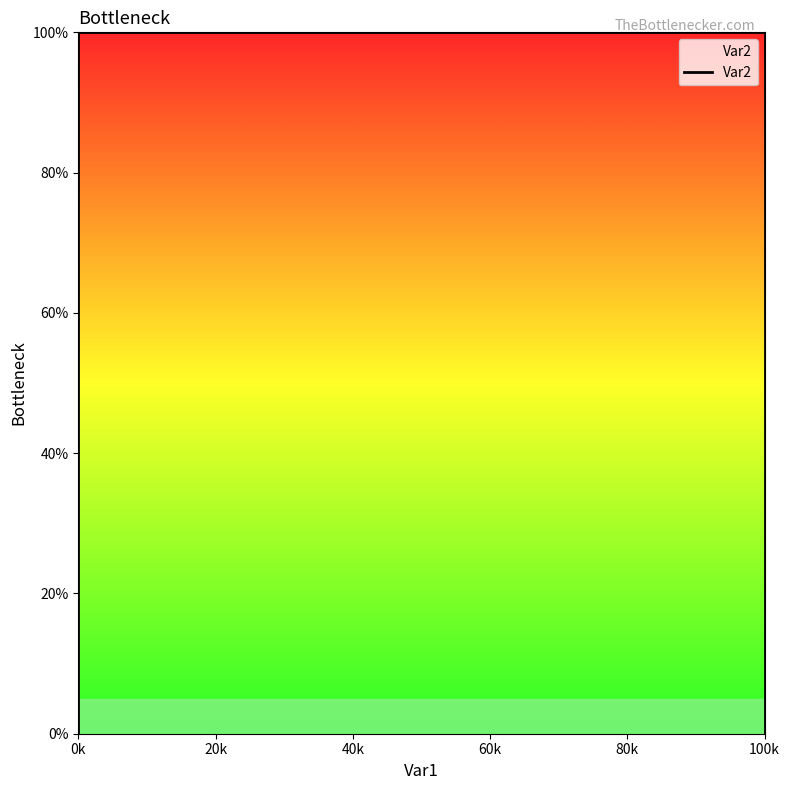

True or false: the data shows 6 at 0k.

False